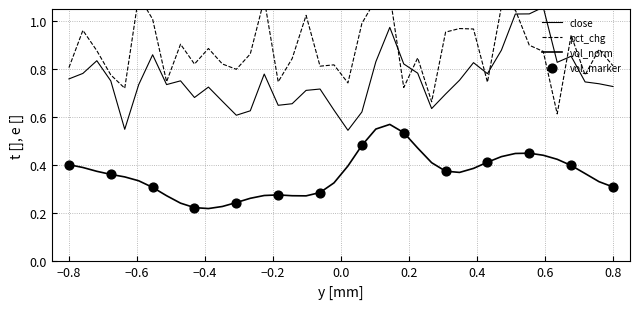

Is the value of close at 218 greater than the value of pct_chg at 213?

No